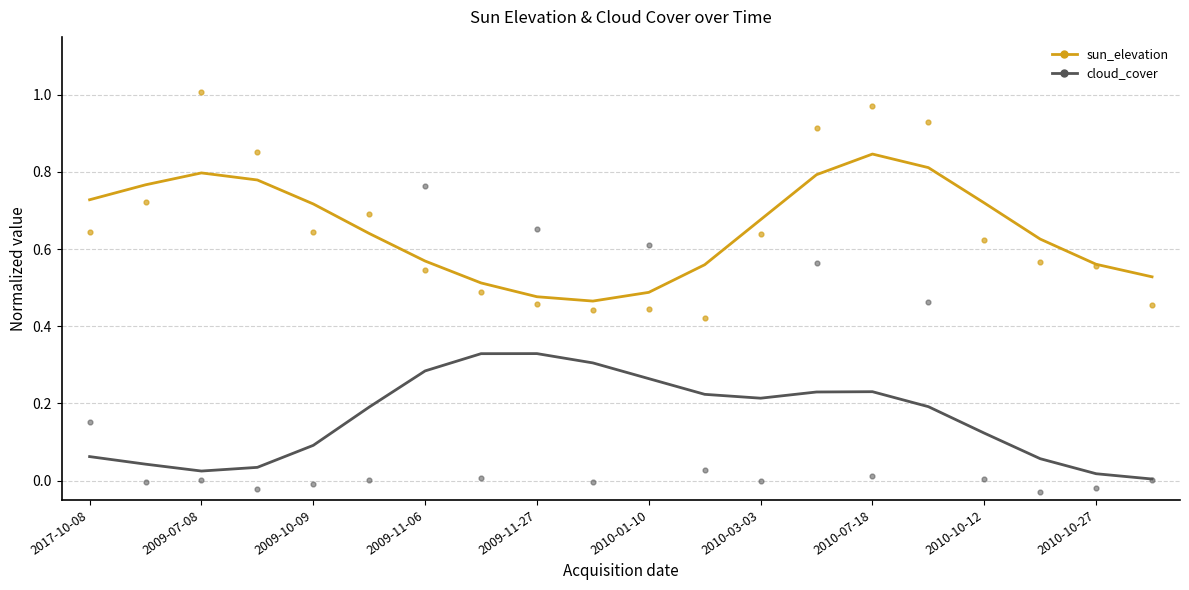

Which series has the widest spread of Y values?

cloud_cover